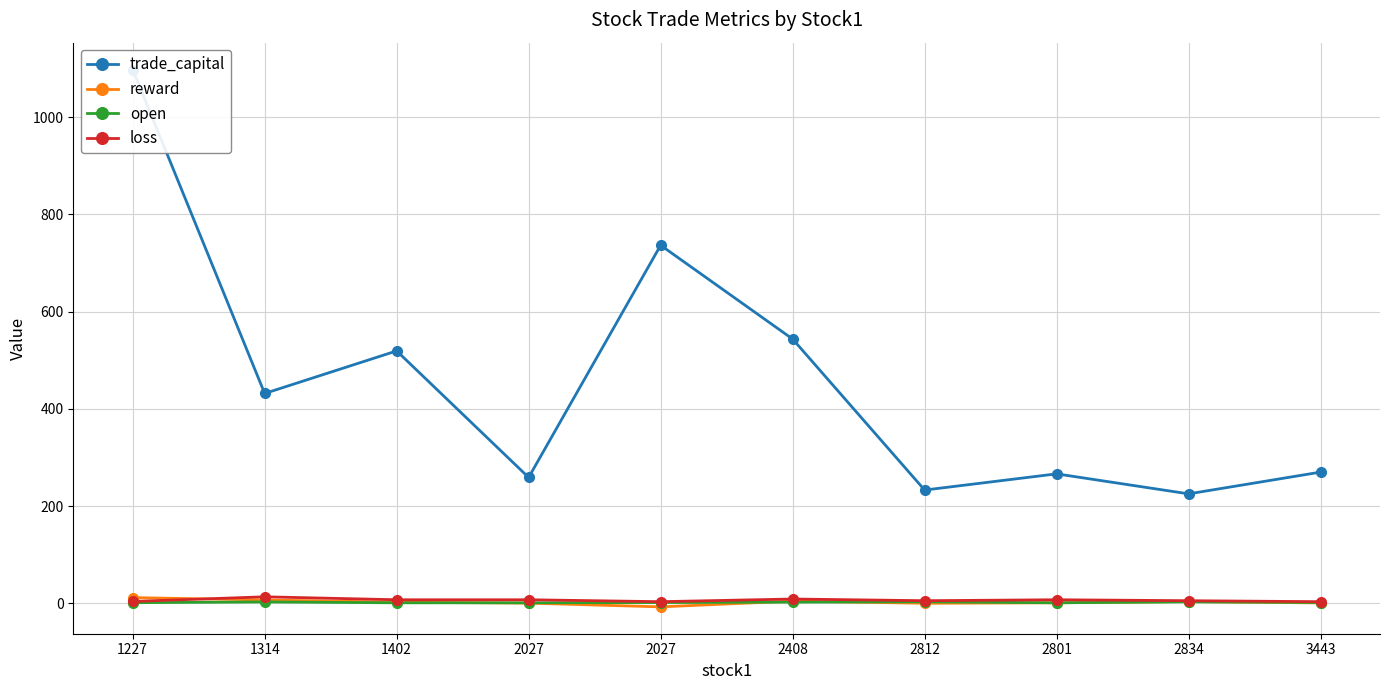

True or false: reward and trade_capital intersect in this chart.

False